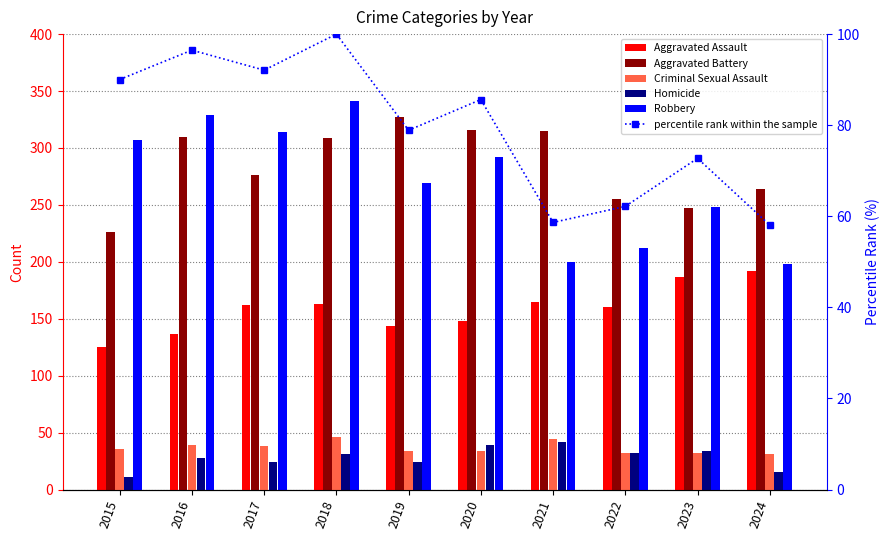

Where does the Aggravated Battery series first go above 309?

2016